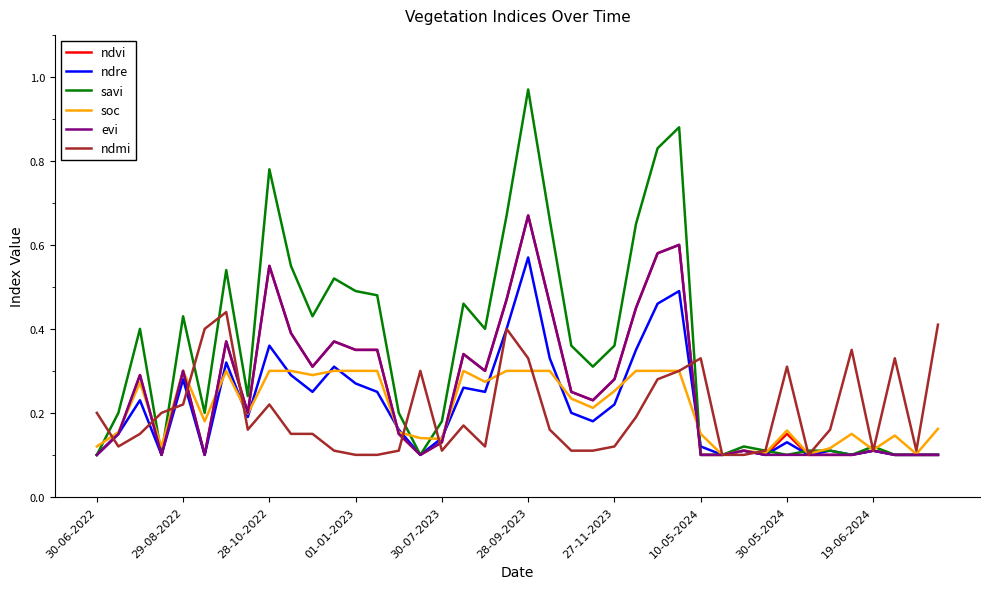

Which series has the widest spread of values?

savi